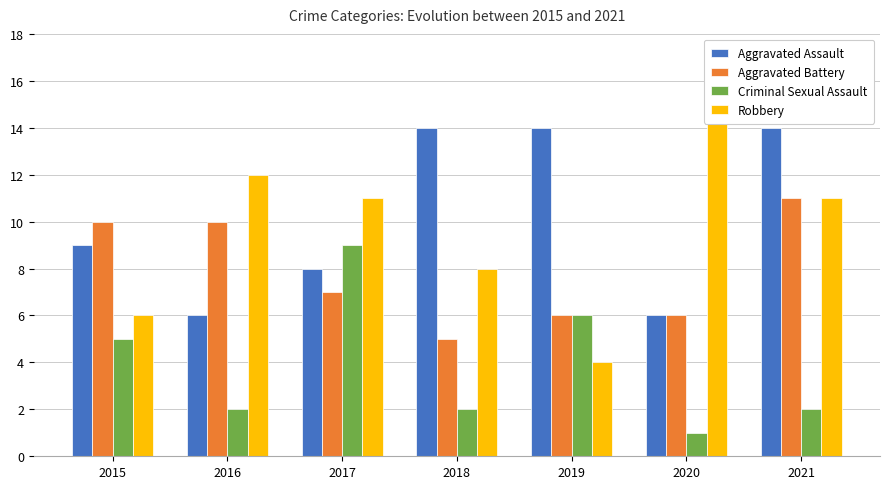

What is the difference between the highest and lowest values at 2019?

10